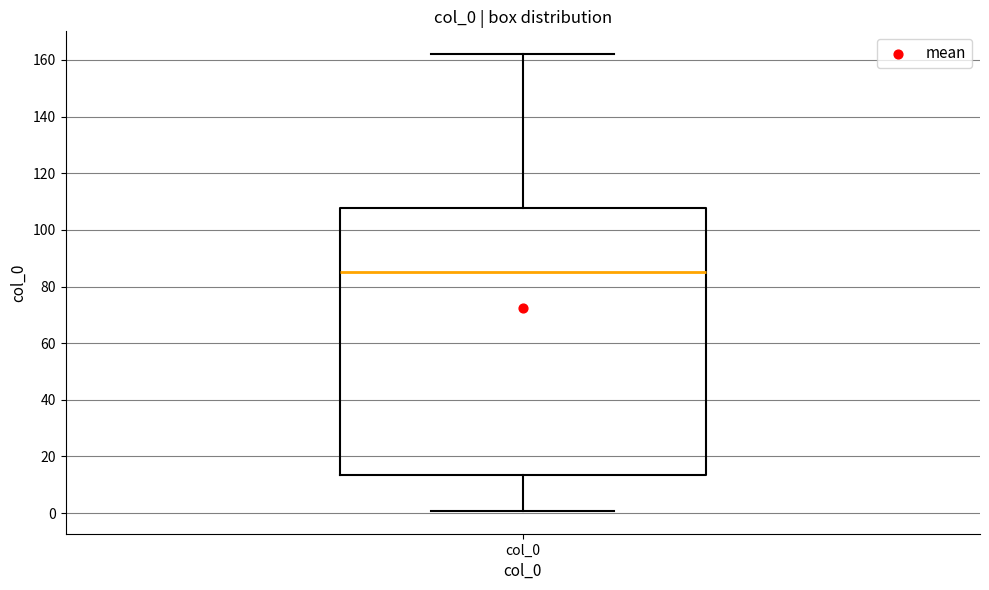

Read this box plot against the y-axis: the position of the median line, the range covered by the box, and the ends of both whiskers. The values are not printed on the chart, so give them approximately, as read against the axis.

median 86, box 14 to 108, whiskers 0 to 162